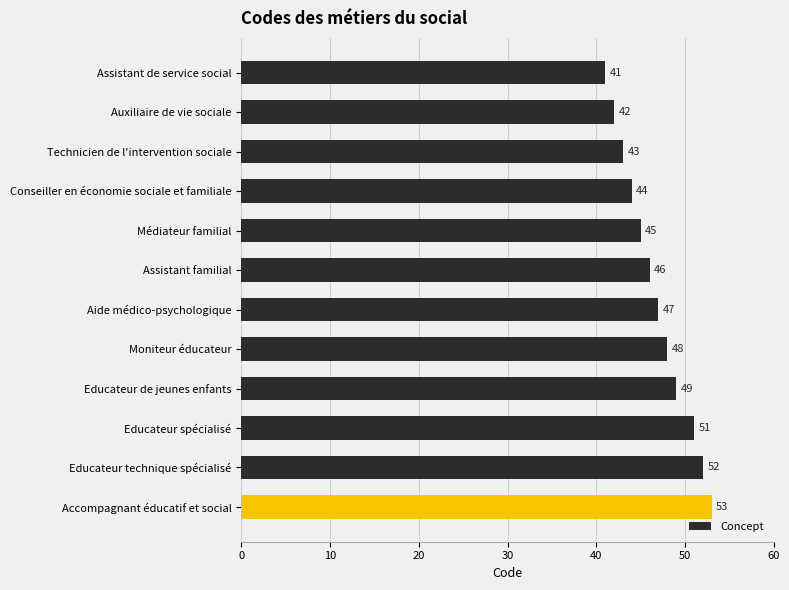

Reading bottom to top, what are all the values shown in this chart?

53	52	51	49	48	47	46	45	44	43	42	41